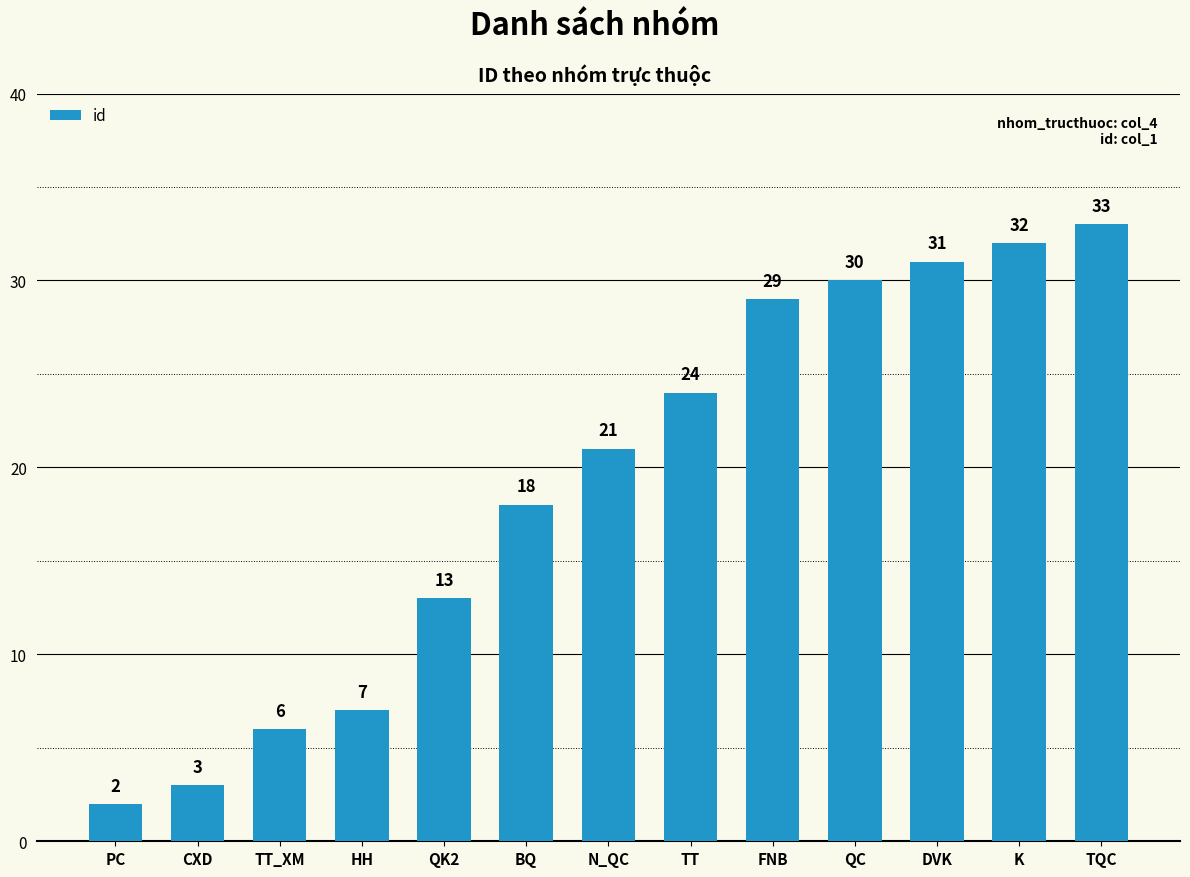

What is the change in value from QK2 to QC?

+17